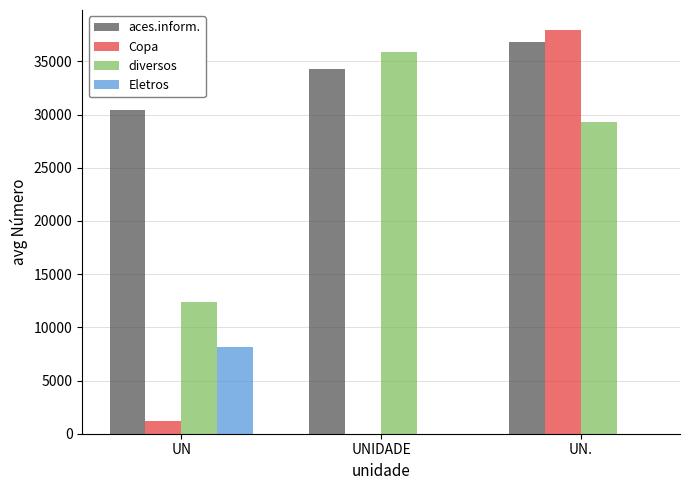

What is the spread (max minus min) of values at UN.?

37925.5